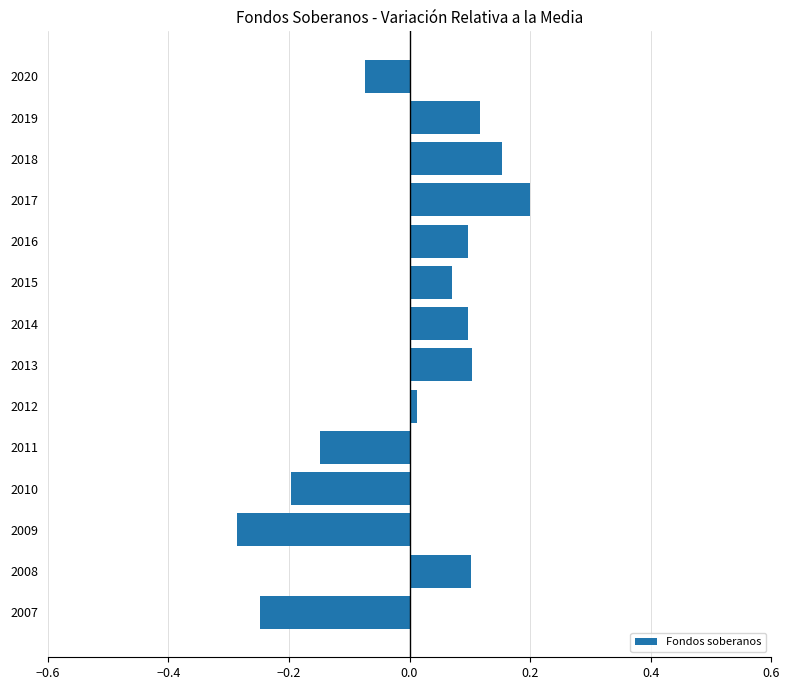

What is the change in value from 2009 to 2018?

+0.4